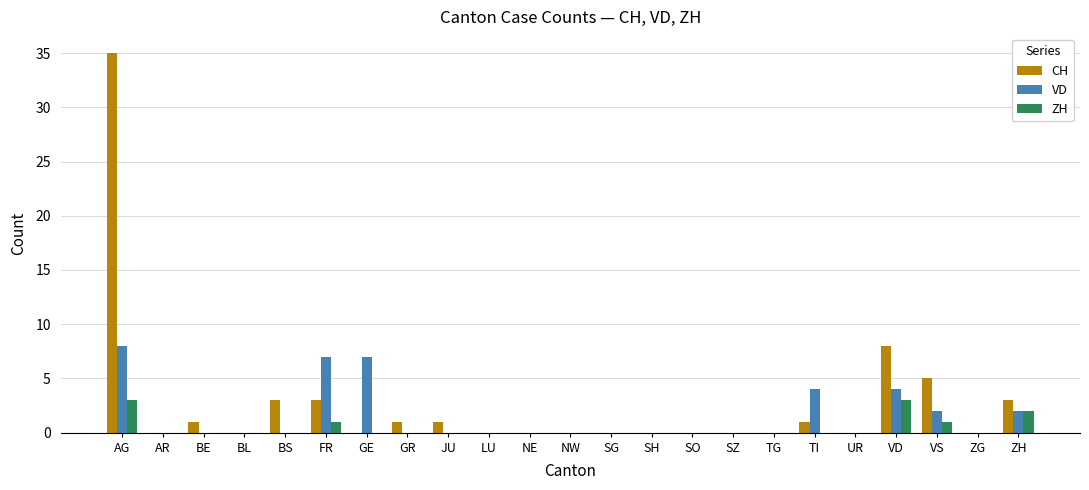

At which label is CH closest to 17?

VD